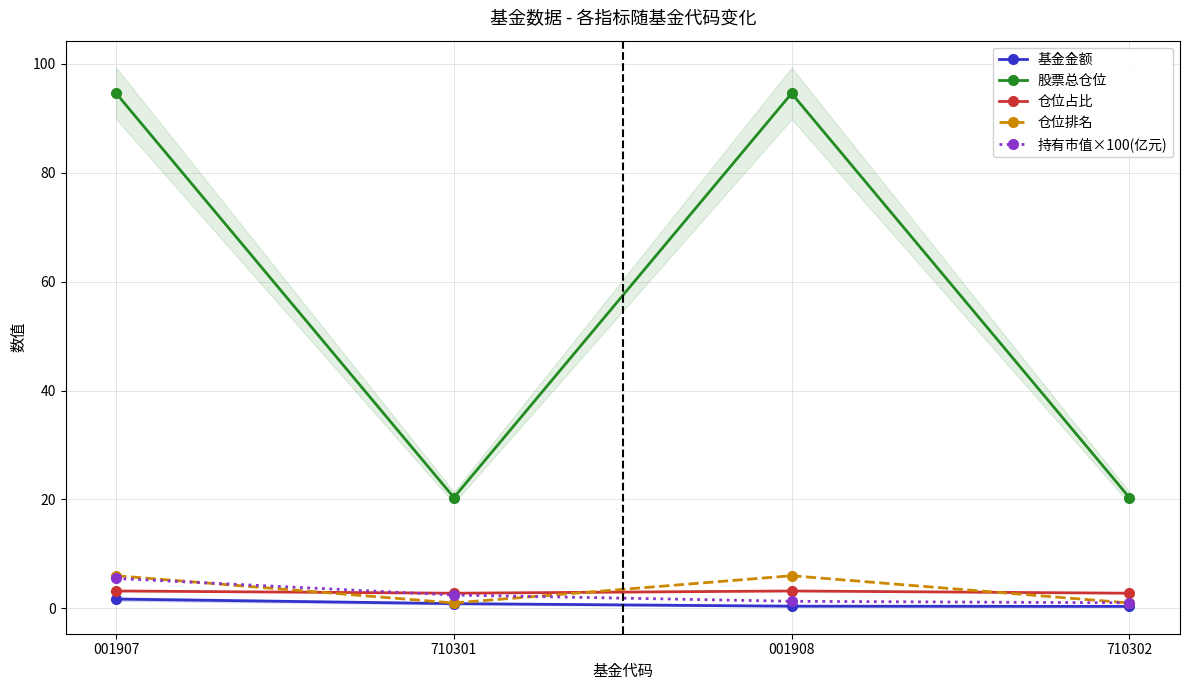

What is the value of the 仓位占比 point at the 4th from the left?

2.8